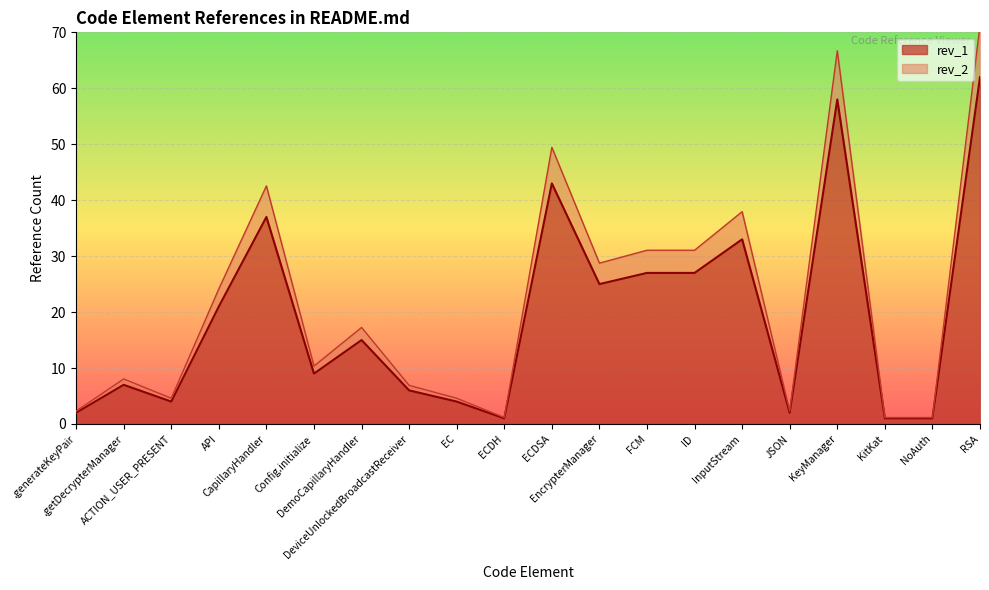

What is the highest value of the rev_1 series?

62